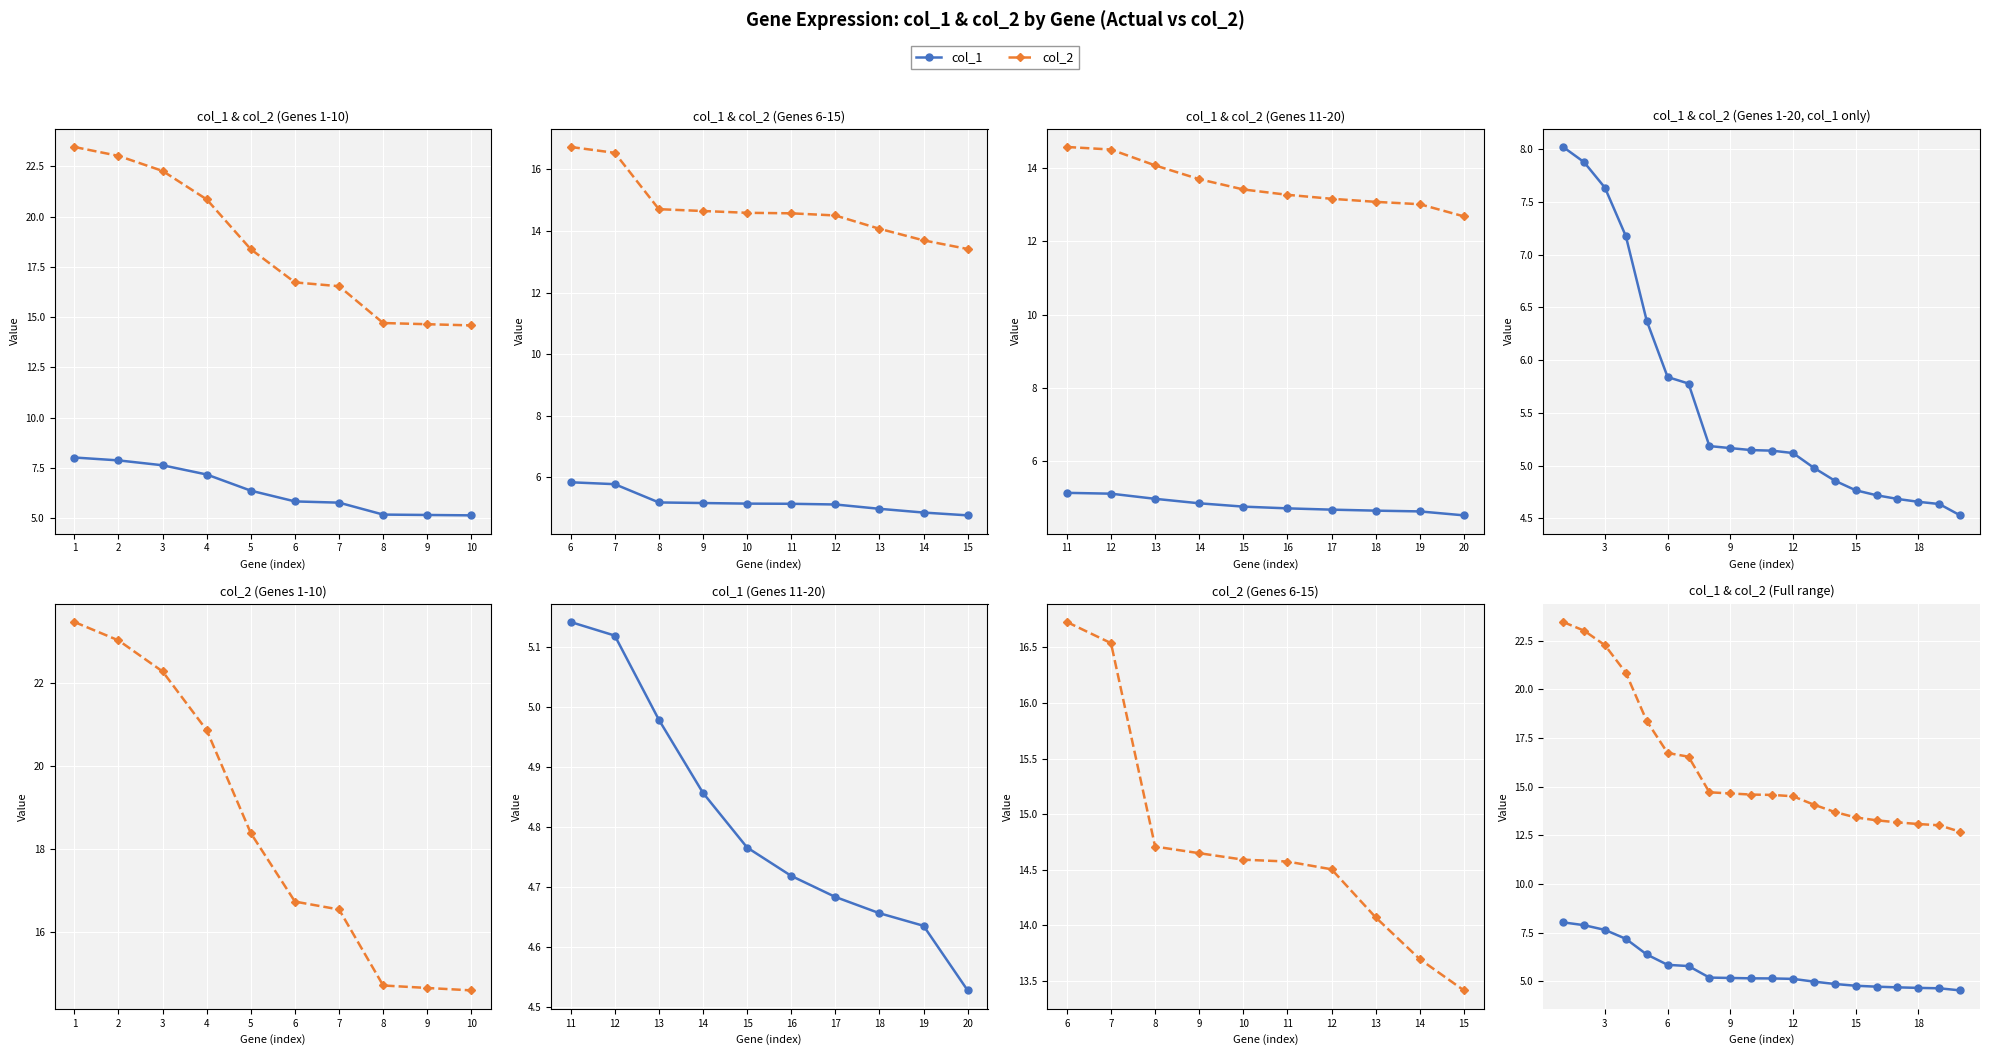

How many values in the col_2 series exceed 14?

13